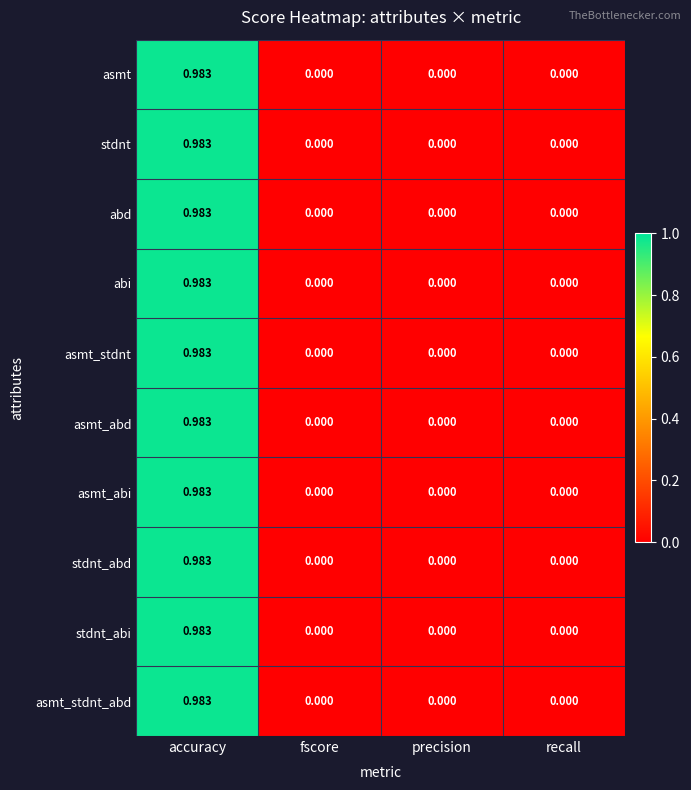

At which category does the chart reach its peak across all series?

accuracy